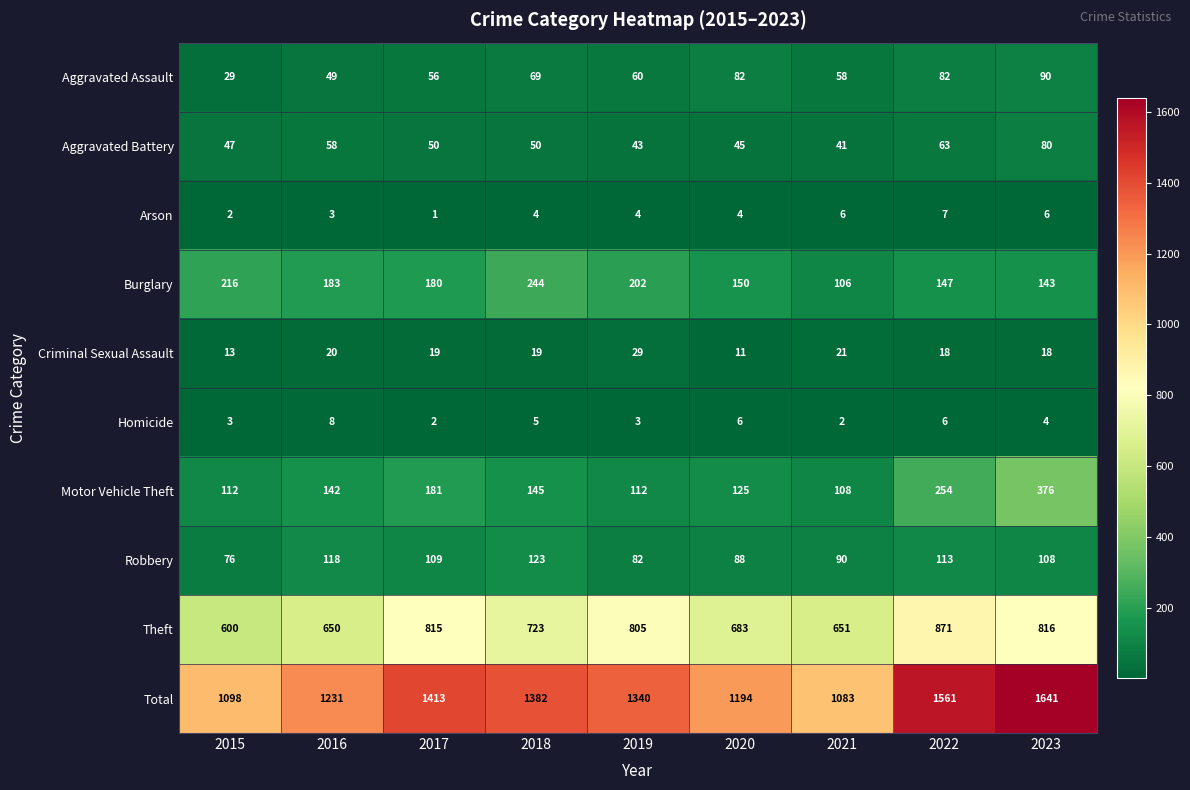

The value of Arson at 2019 is 4. True or false?

True